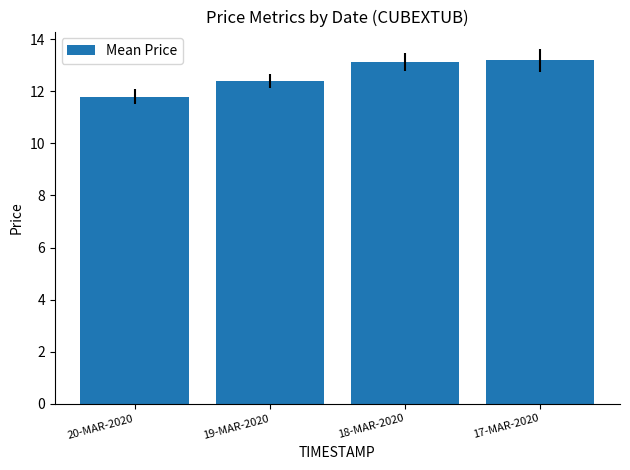

What position from the left is 18-MAR-2020?

3